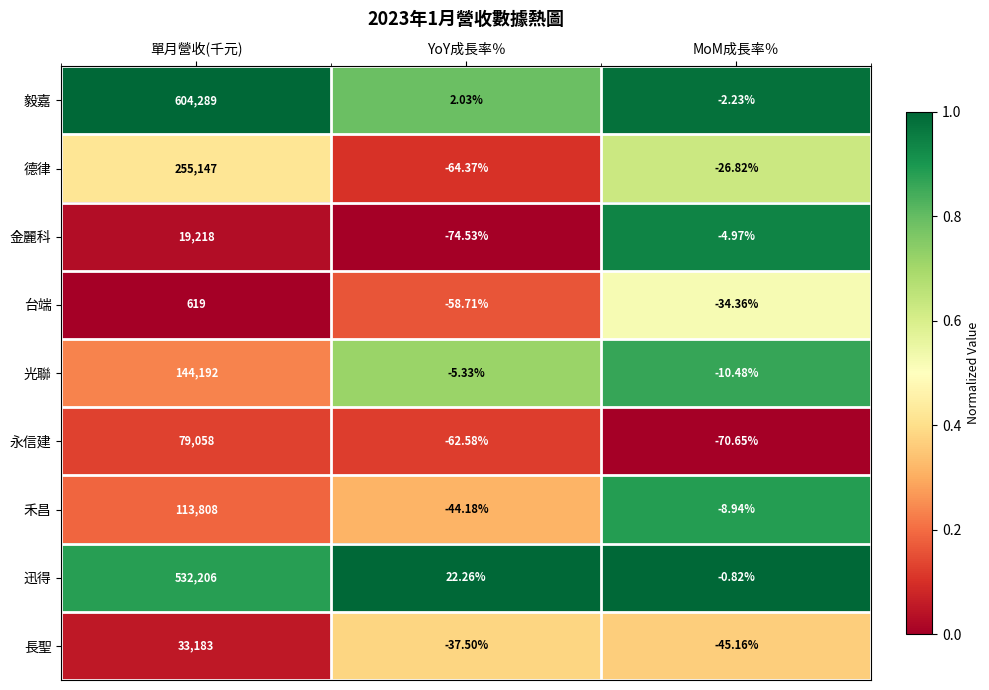

Which series has the largest total across all categories?

毅嘉